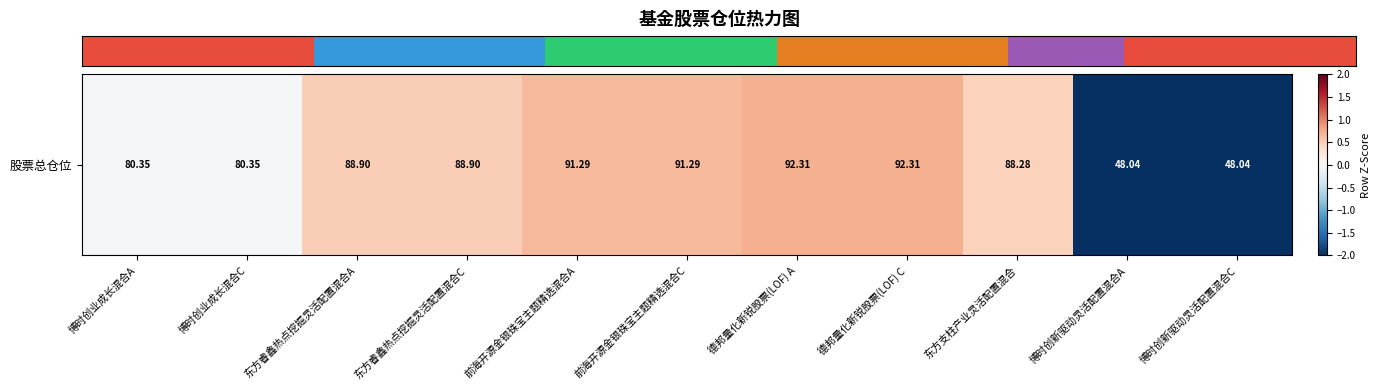

At which category does the chart reach its peak across all series?

德邦量化新锐股票(LOF) A